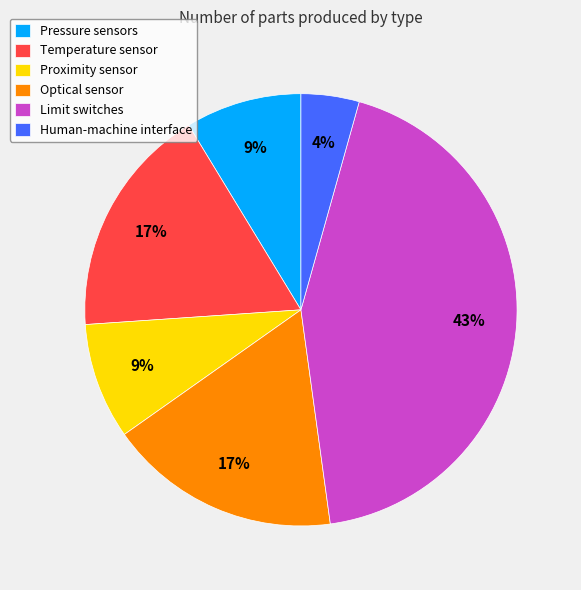

True or false: Human-machine interface accounts for 4% of the total.

True